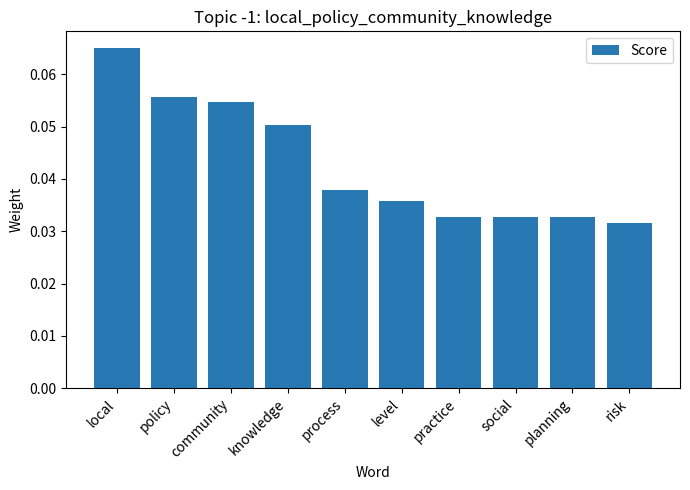

Between practice and community, which is larger?

community